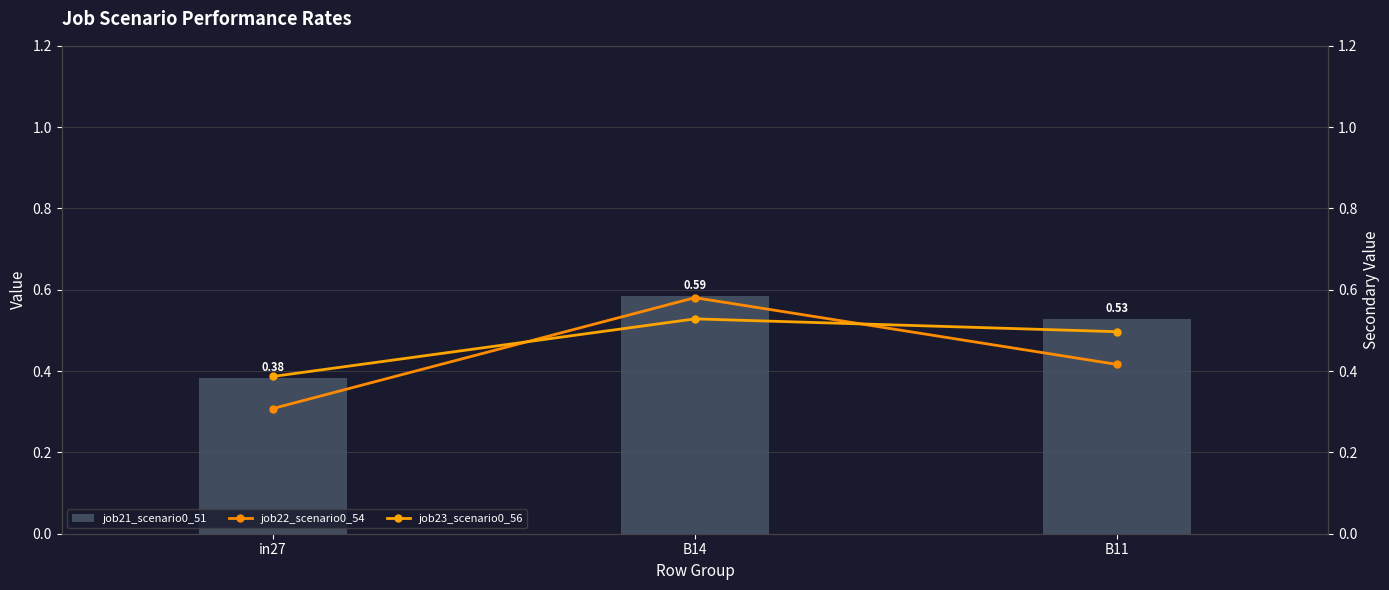

Which has a higher value, B11 or B14?

B14